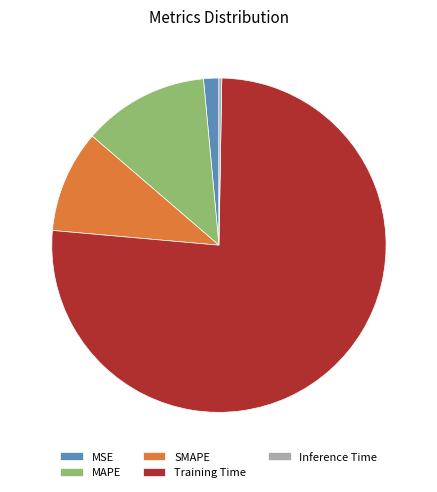

Is there a majority slice in this chart?

Yes